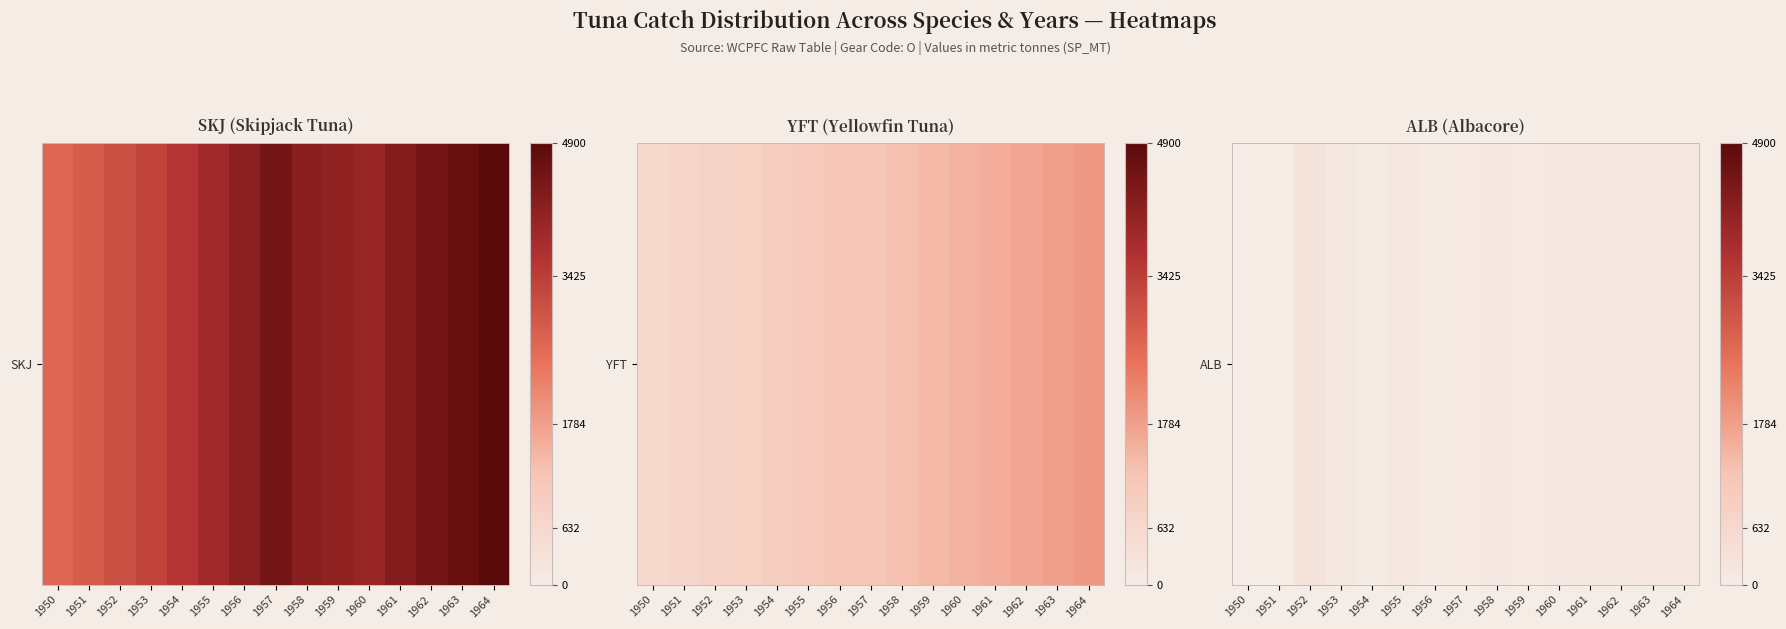

What is the change in value from 1958 to 1963?

+40